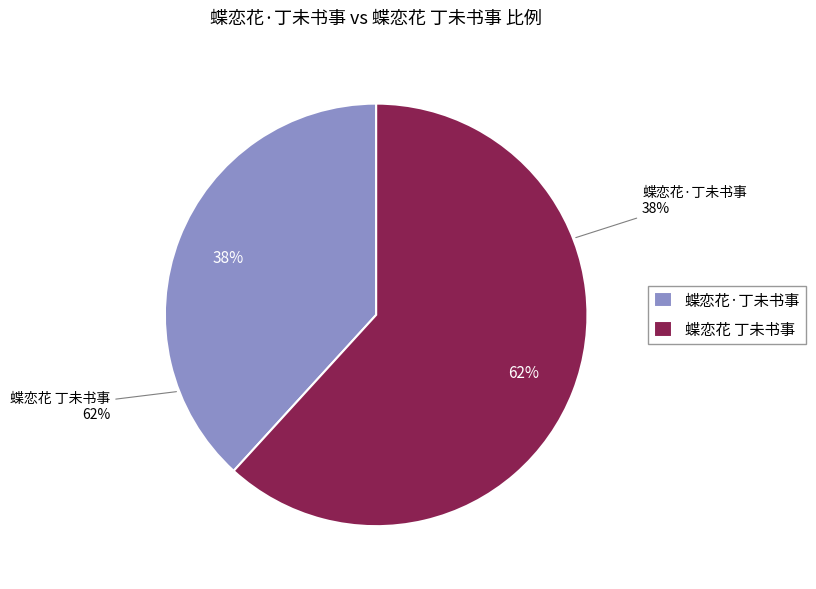

To the nearest percent, what is the combined percentage of 蝶恋花·丁未书事 and 蝶恋花 丁未书事?

100%